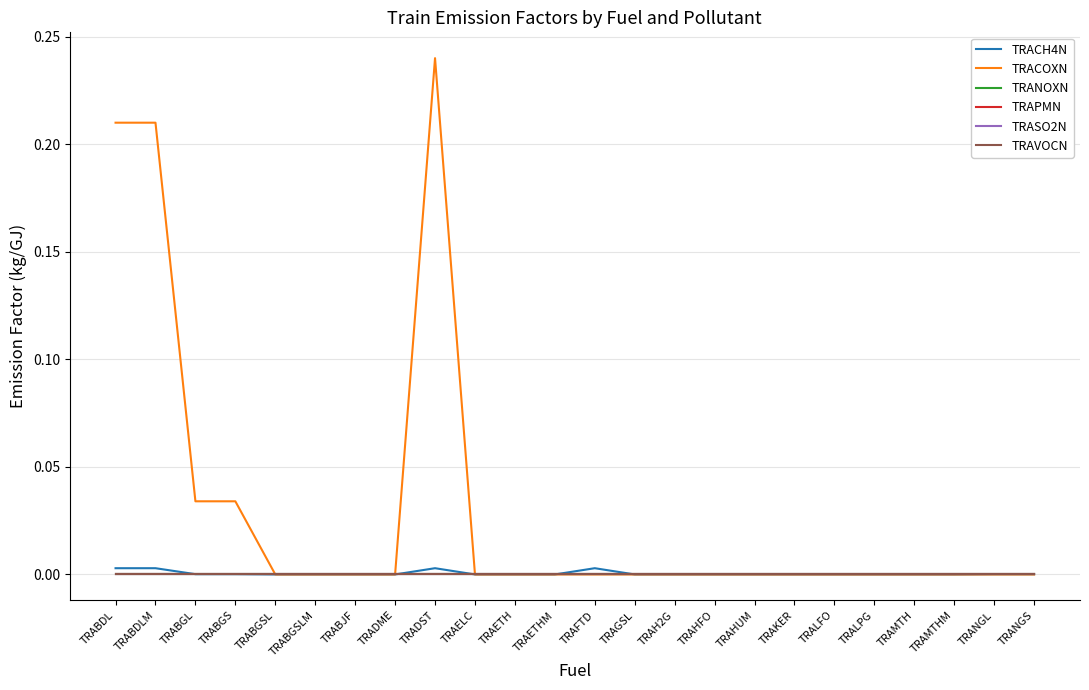

Rank the series by their maximum value, from lowest to highest.

TRANOXN, TRAPMN, TRASO2N, TRAVOCN, TRACH4N, TRACOXN